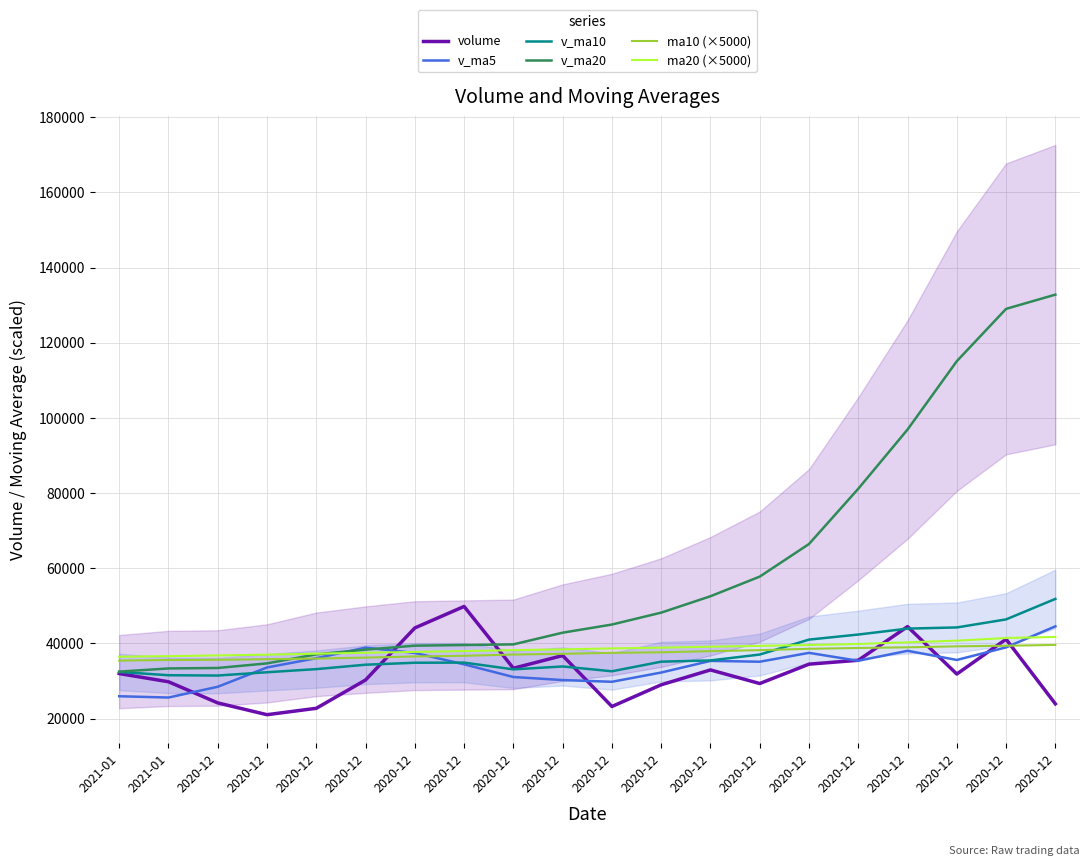

True or false: ma10 (×5000) and ma20 (×5000) cross at least once.

False